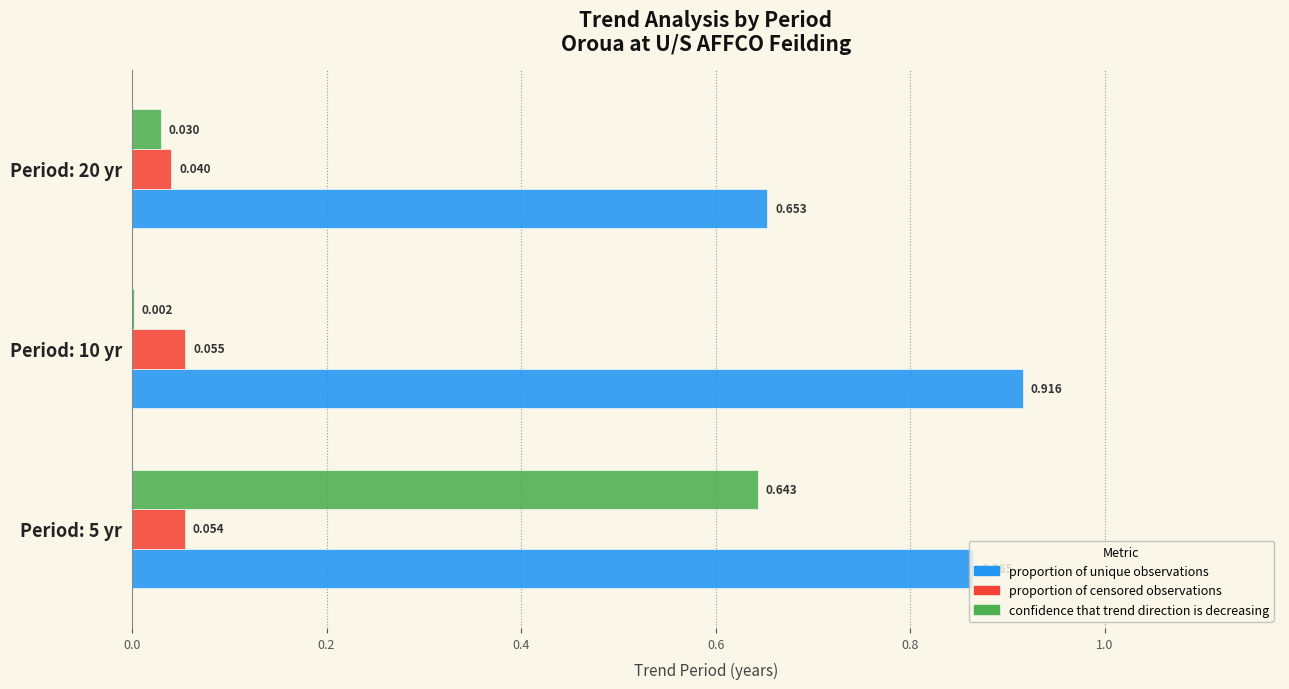

Is the value of proportion of censored observations at Period: 5 yr greater than the value of proportion of unique observations at Period: 20 yr?

No